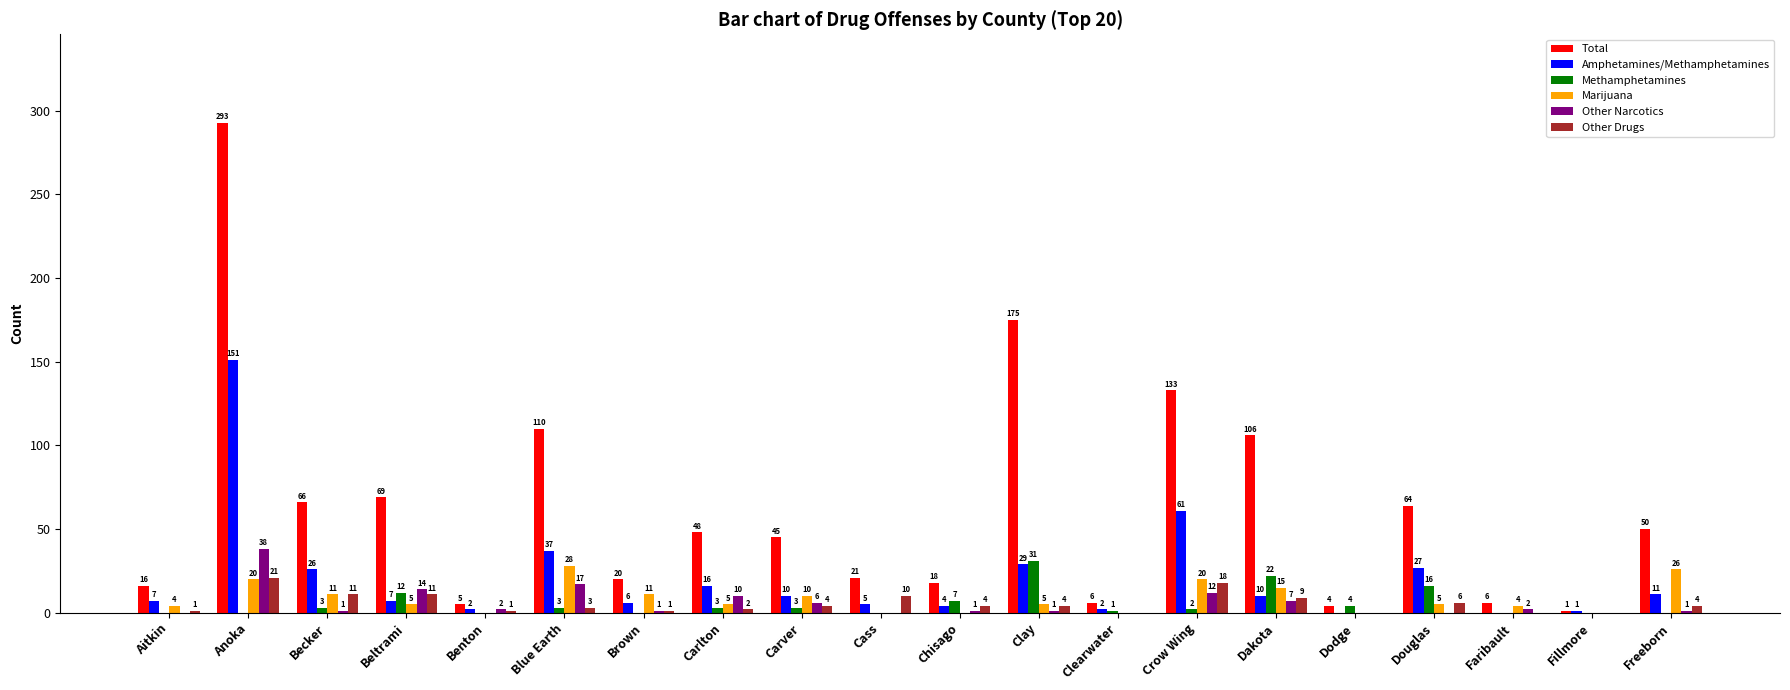

What is the sum of the Amphetamines/Methamphetamines values at Cass and Crow Wing?

66